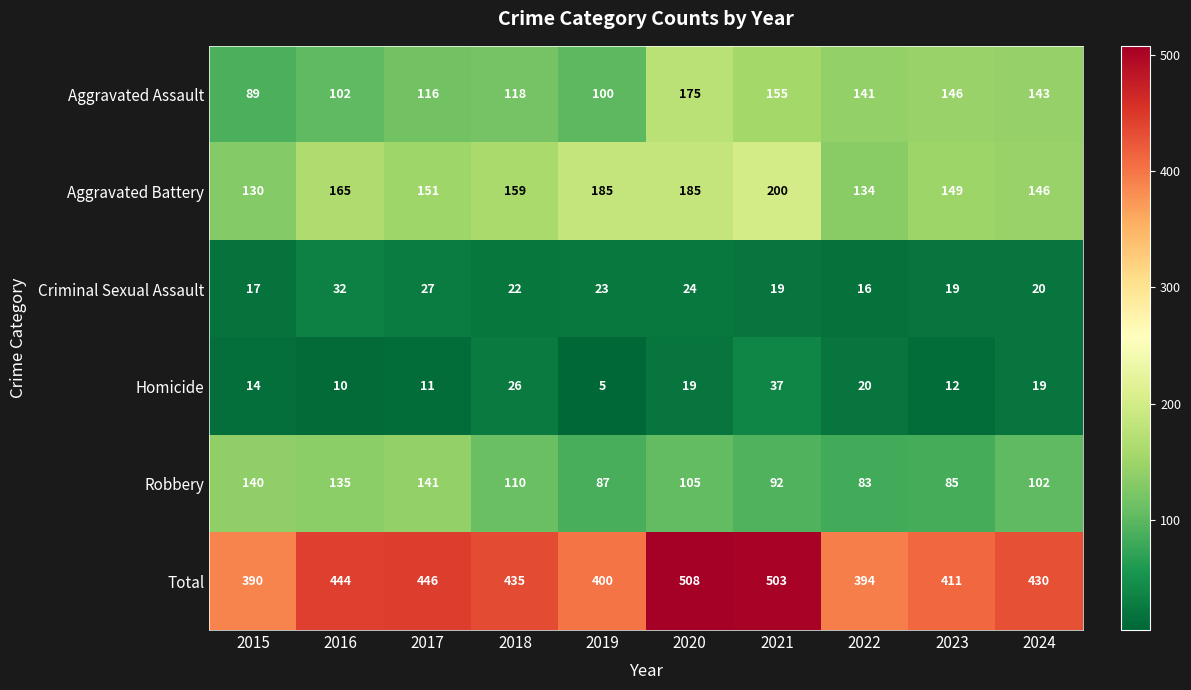

List the series in order of their peak value, lowest first.

Criminal Sexual Assault, Homicide, Robbery, Aggravated Assault, Aggravated Battery, Total